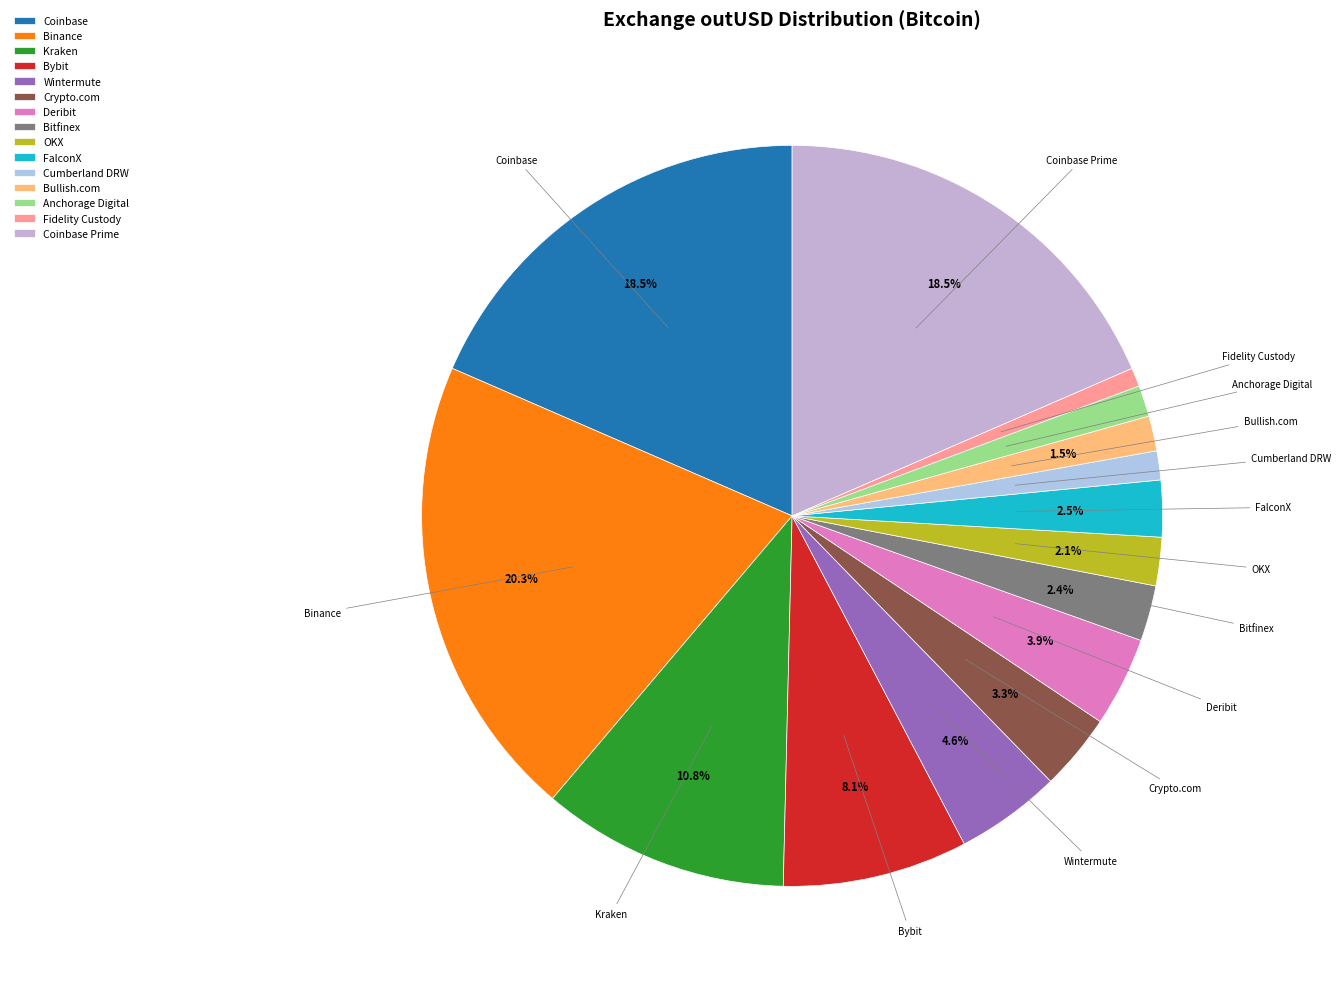

To the nearest percent, what percentage of the pie is Fidelity Custody?

1%